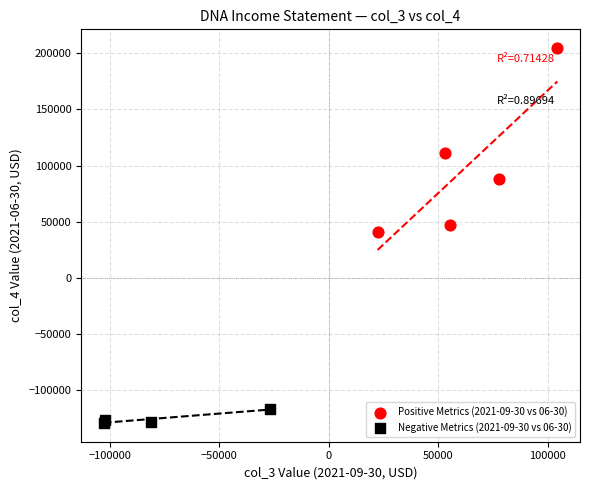

Which series reaches the maximum Y coordinate?

Positive Metrics (2021-09-30 vs 06-30)